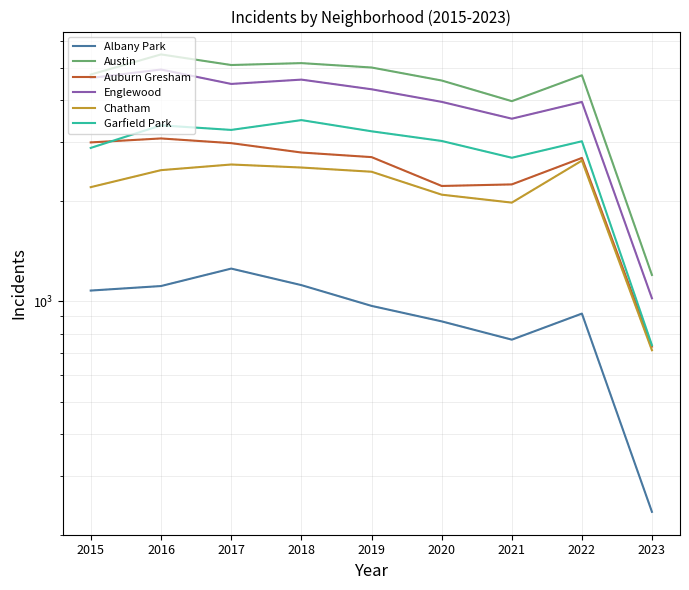

True or false: Chatham and Englewood intersect in this chart.

False